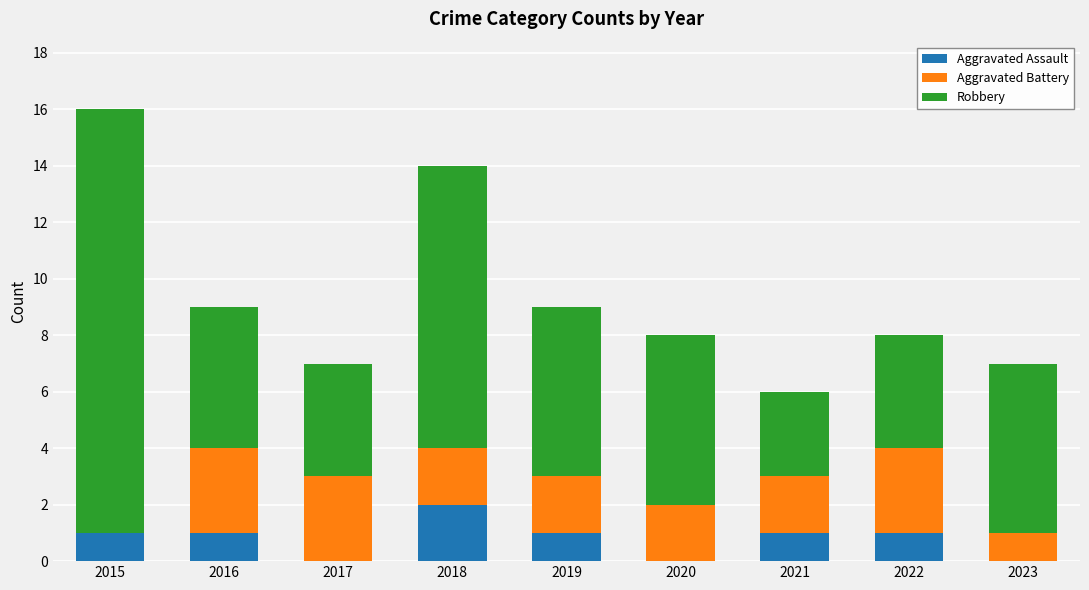

What is the total value across all series at 2023?

7